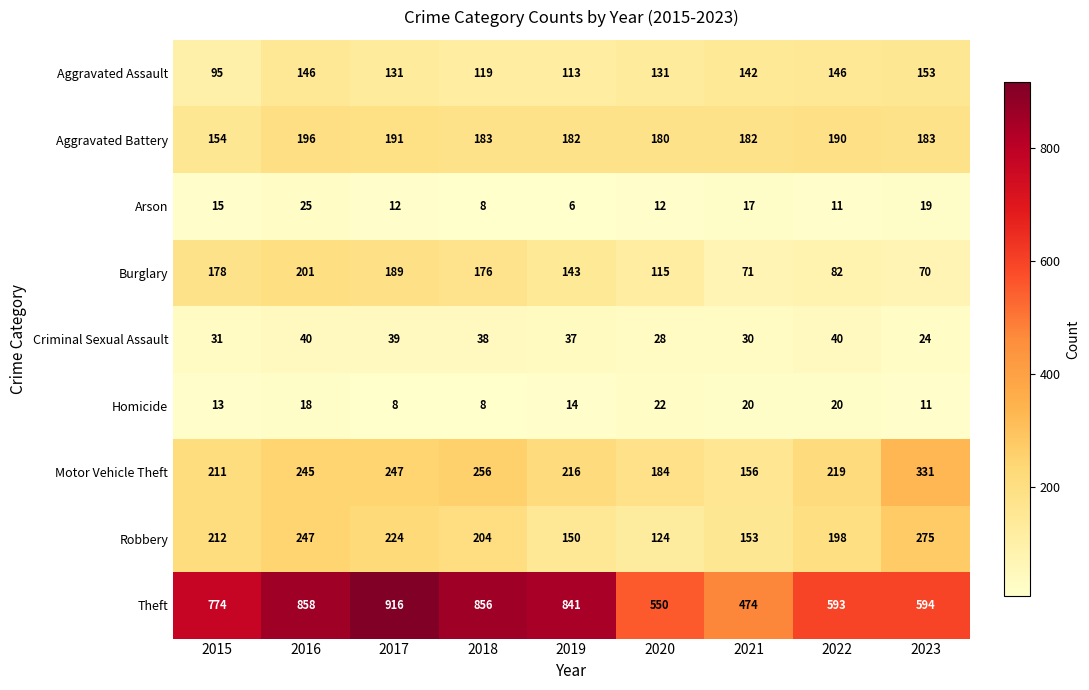

At how many categories does at least one series exceed 32?

9